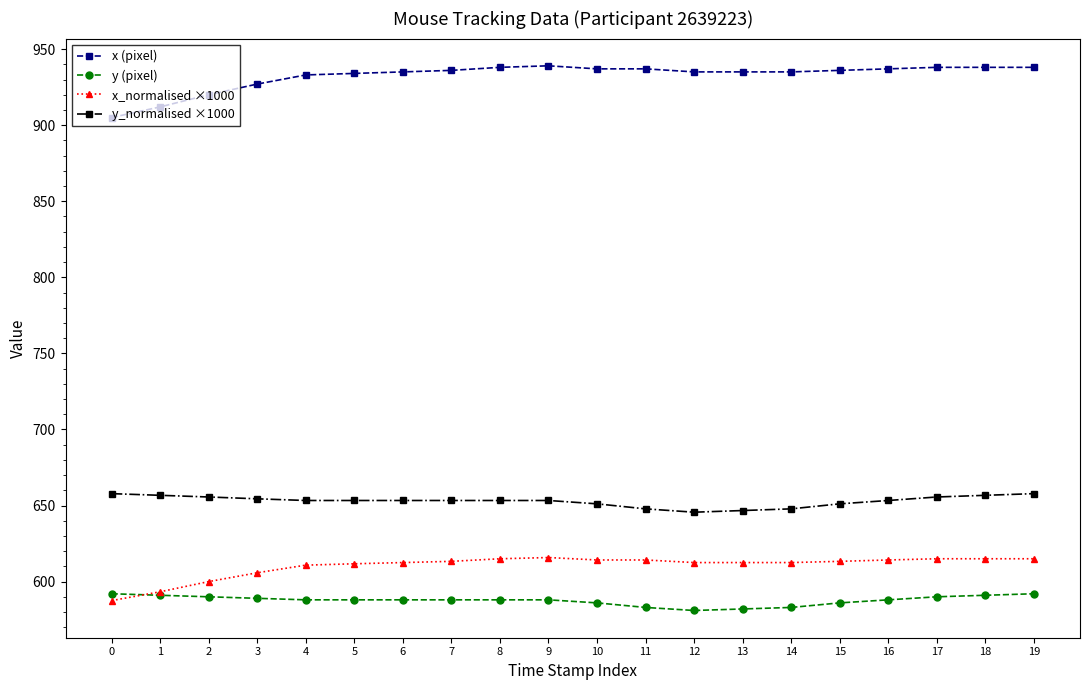

True or false: x_normalised ×1000 and y_normalised ×1000 intersect in this chart.

False